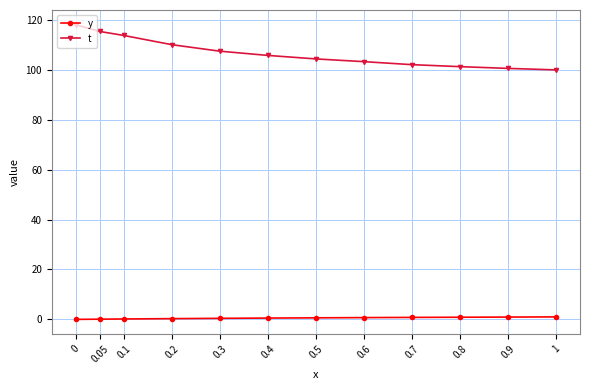

What is the sum of all y values?

6.4